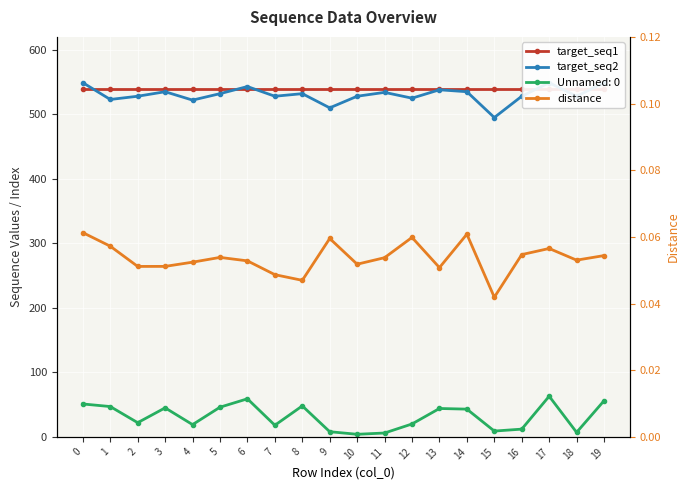

Rank the series by their maximum value, from highest to lowest.

target_seq2, target_seq1, distance